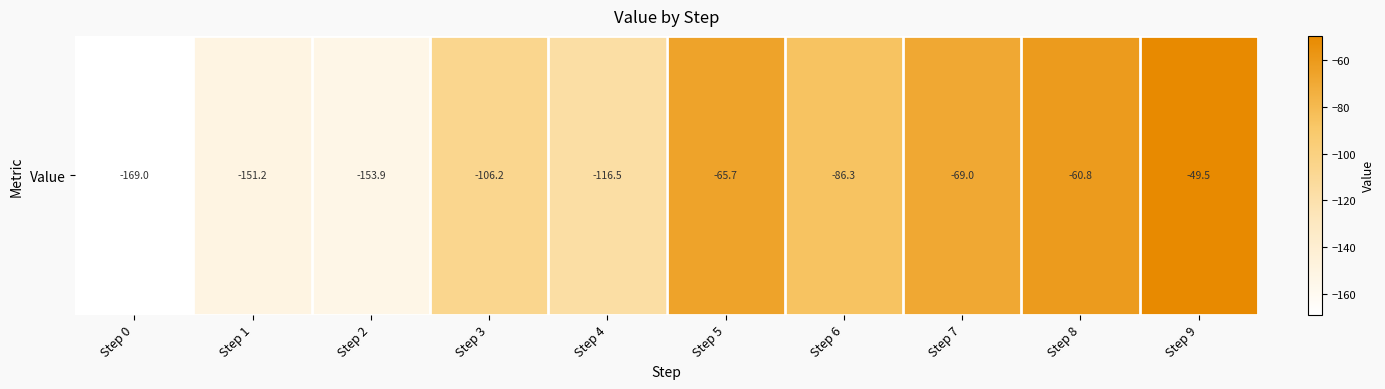

True or false: the data shows -99.5 at Step 1.

False